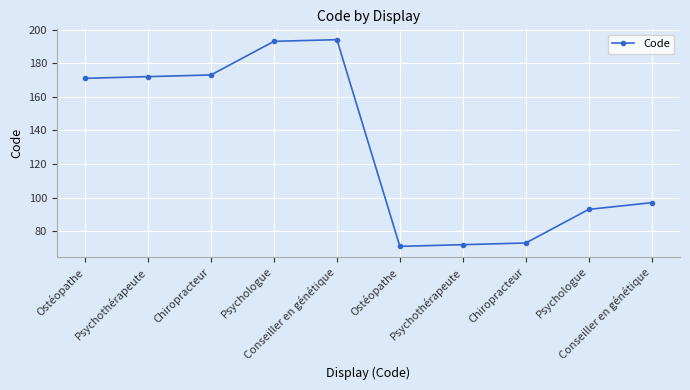

Does the chart have visible grid lines?

Yes